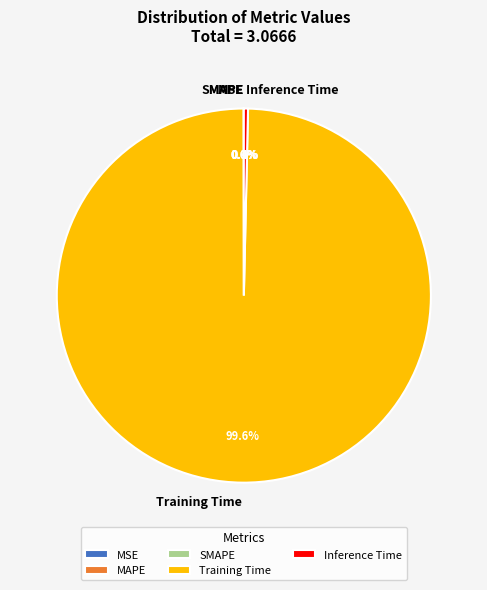

Is there any slice that represents more than half of the pie?

Yes